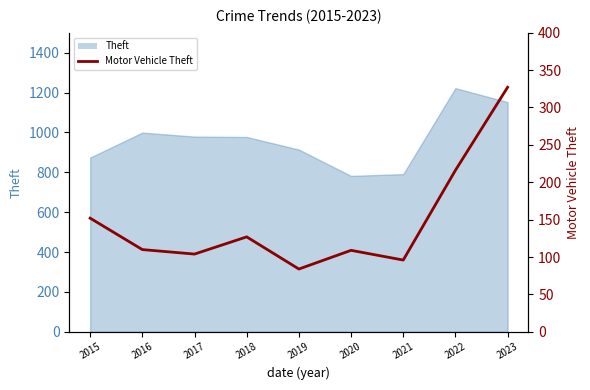

True or false: the data shows 220 at 2018.

False